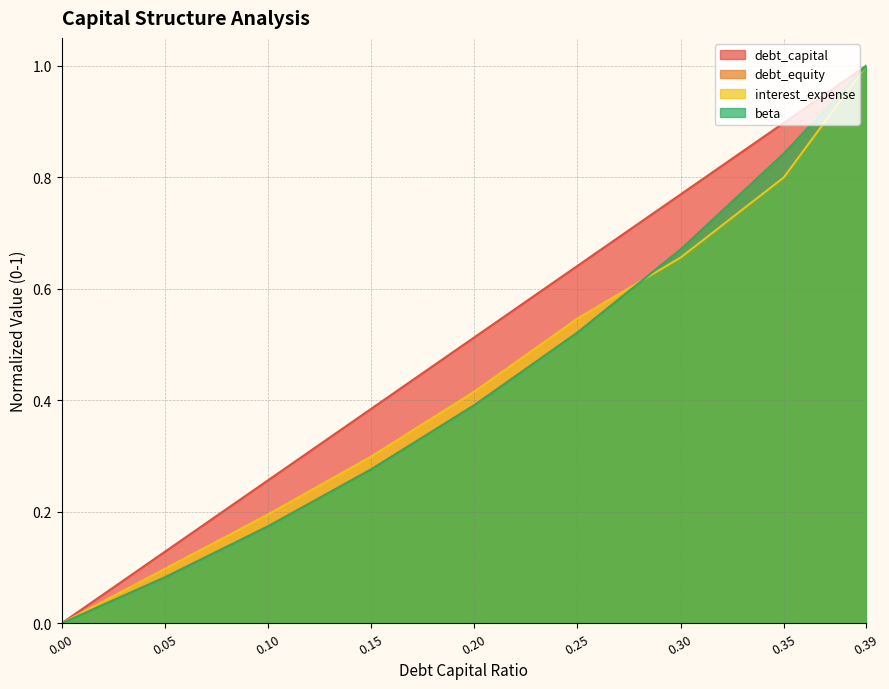

Does the chart have visible grid lines?

Yes